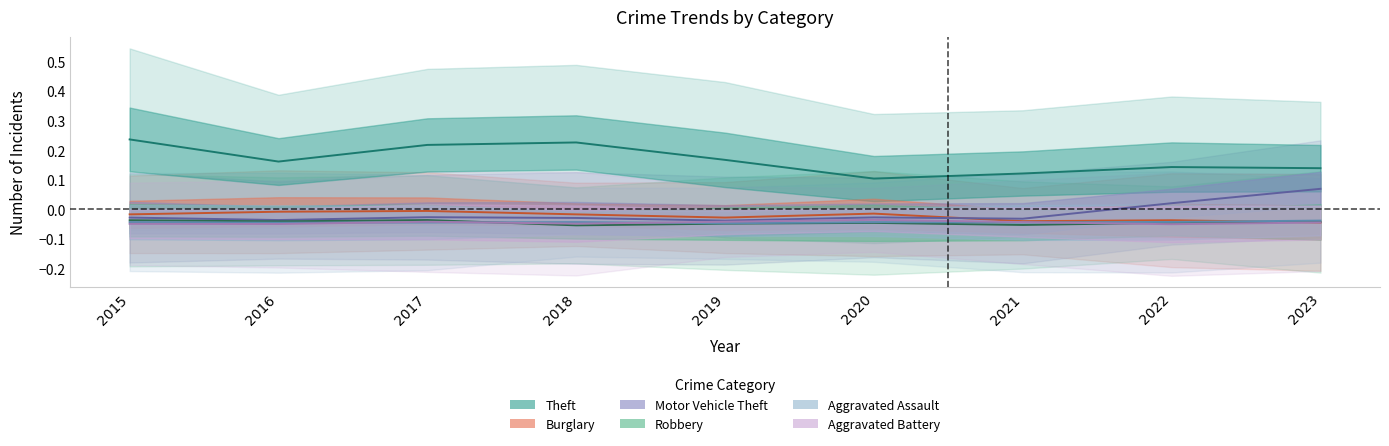

At how many categories does at least one series exceed 0?

9